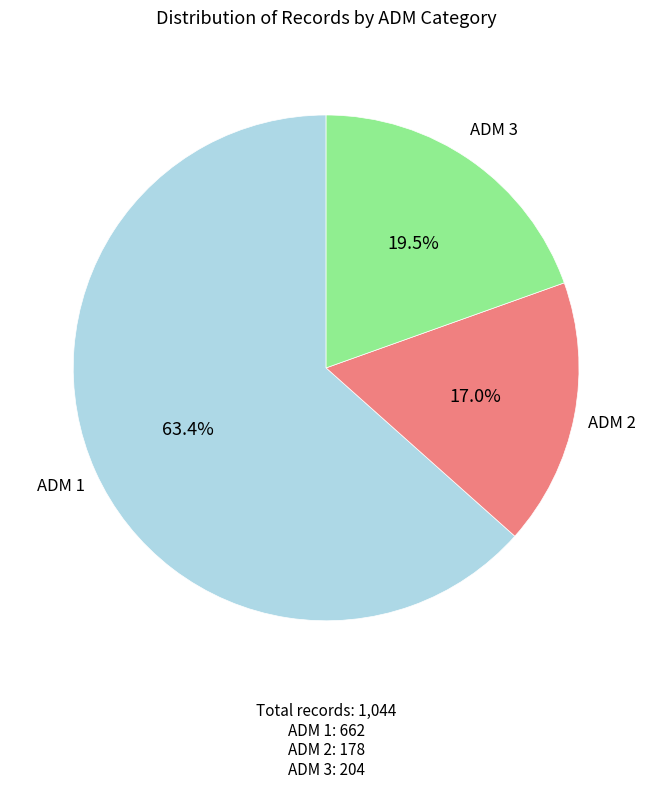

Is there any slice that represents more than half of the pie?

Yes